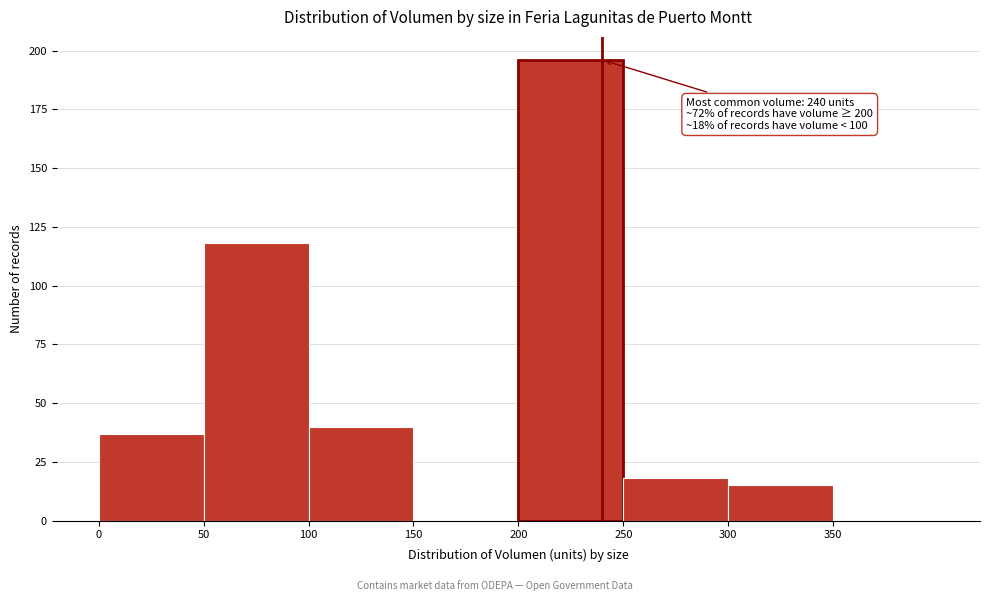

Which range on the x-axis has the tallest bar?

200 to 250